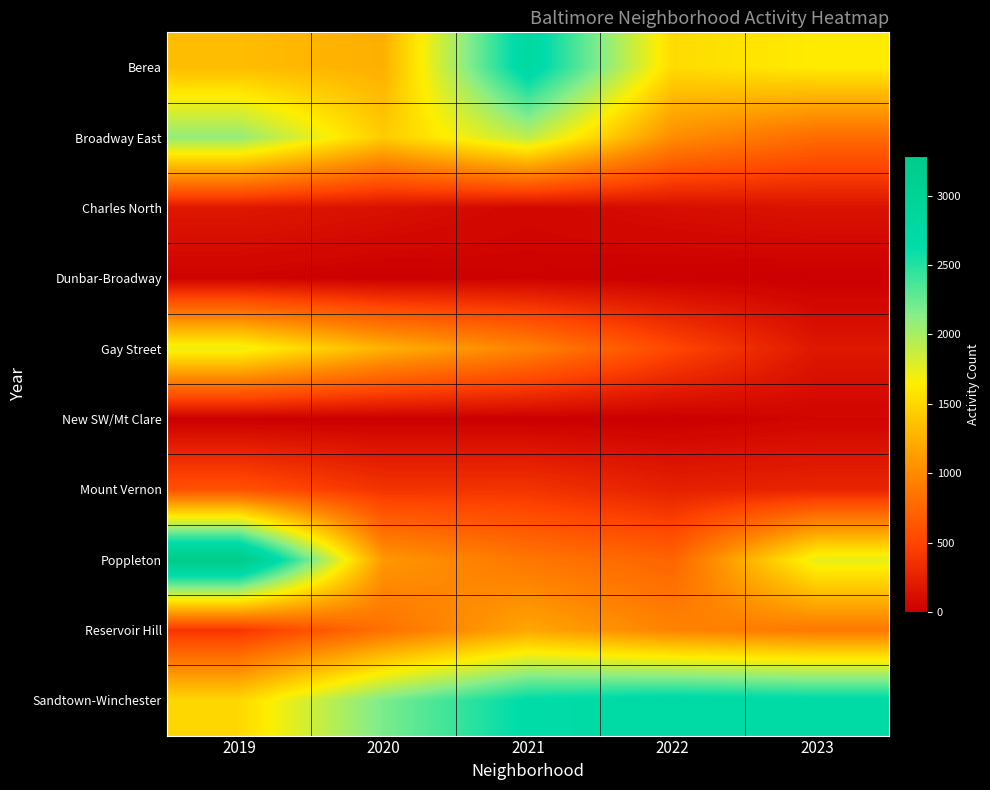

Which series changed the most between 2021 and 2023?

Berea